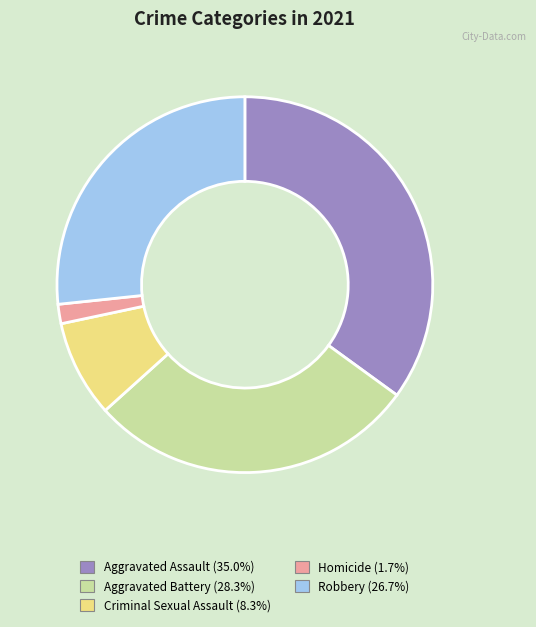

The Robbery slice represents 15% of the pie. True or false?

False